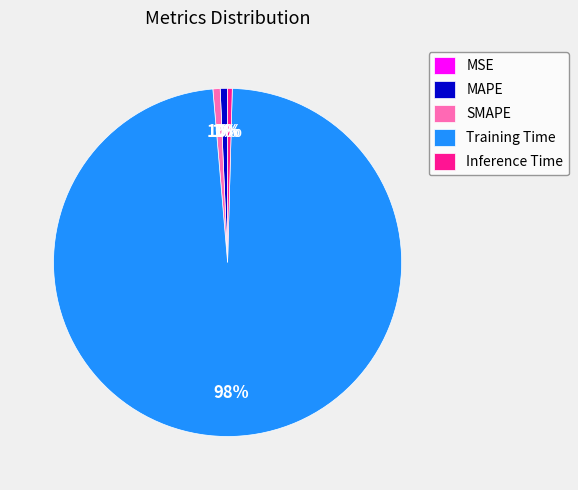

To the nearest percent, what is the combined percentage of MAPE and Inference Time?

1%